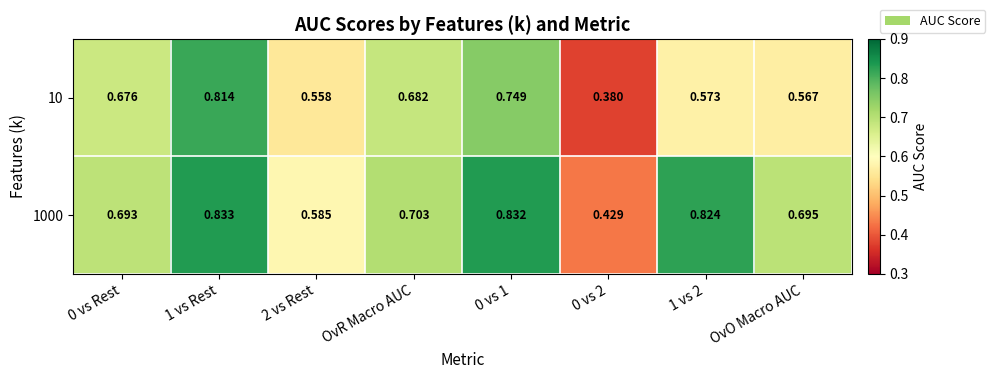

Is the value of 10 at 0 vs Rest greater than the value of 1000 at OvO Macro AUC?

No